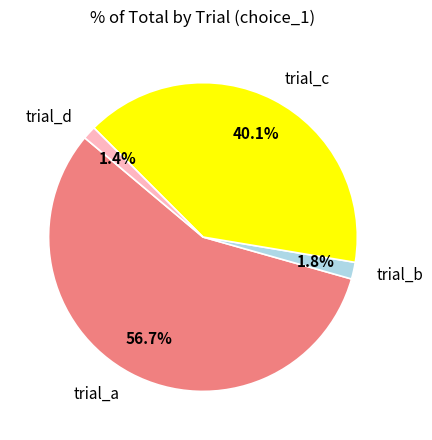

What percentage is NOT represented by trial_c?

59.9%